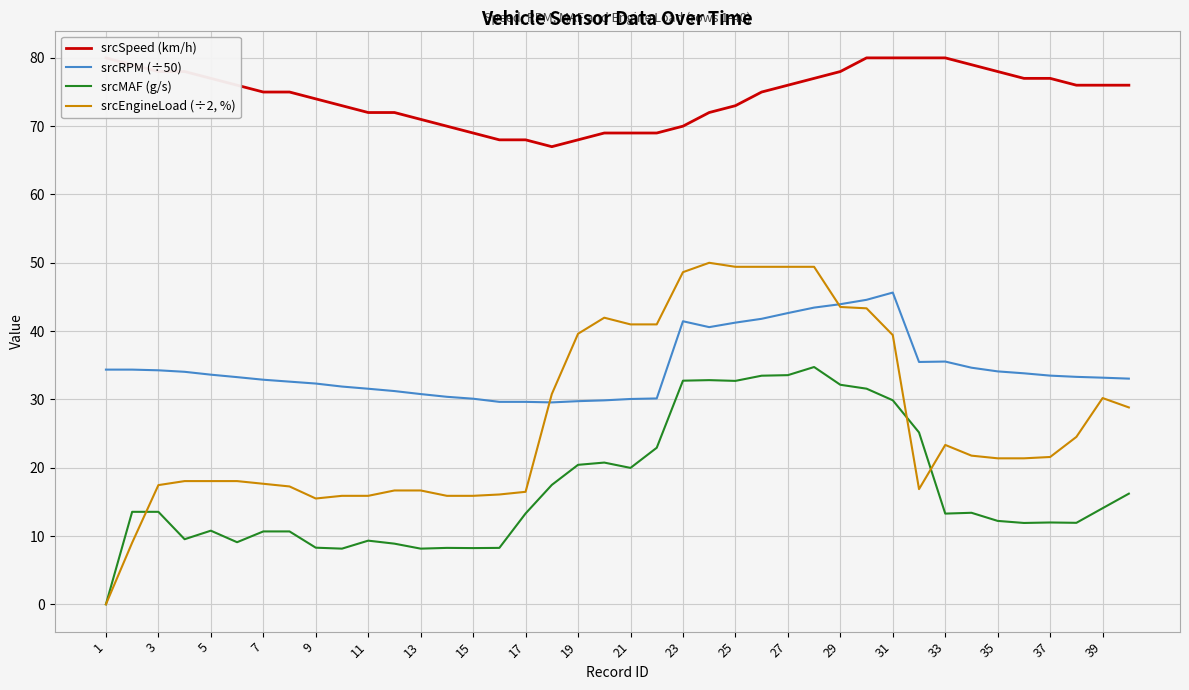

True or false: srcRPM (÷50) and srcMAF (g/s) intersect in this chart.

False